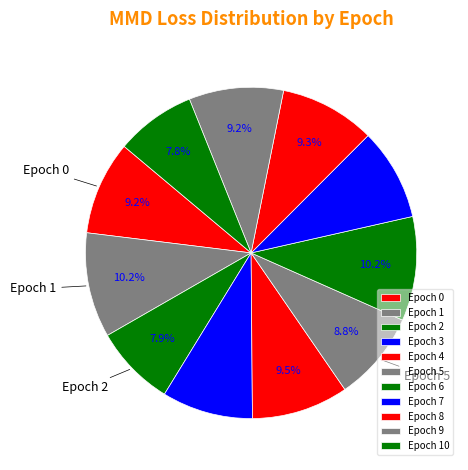

What percentage is the Epoch 6 slice, to the nearest percent?

10%